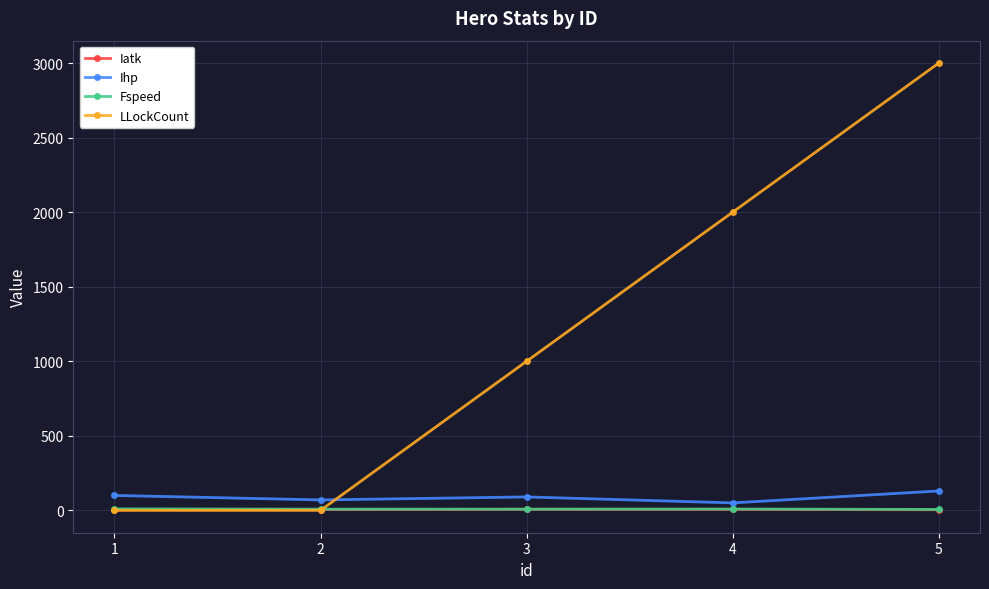

True or false: Iatk has more than 2 interior local peaks.

False